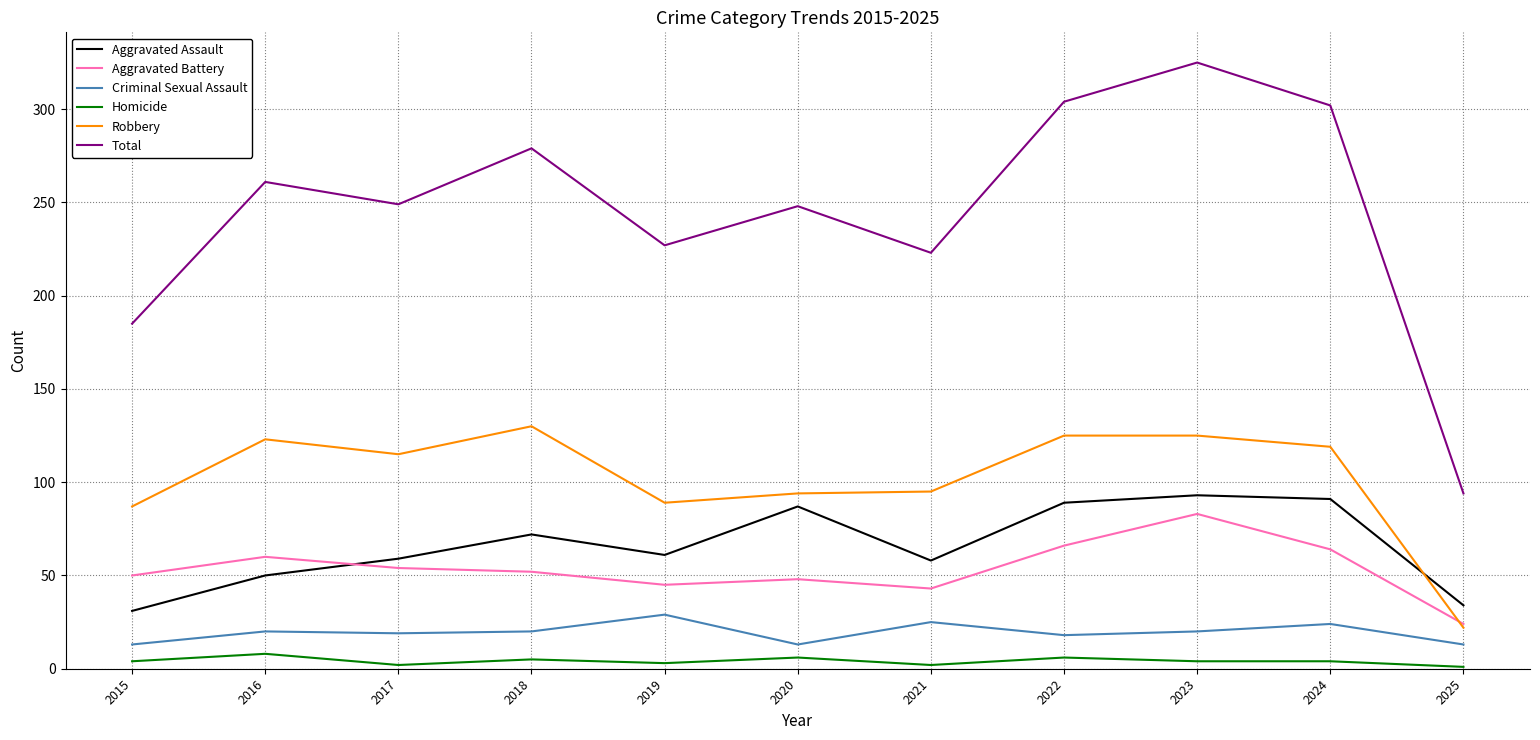

What is the total value across all series at 2023?

650